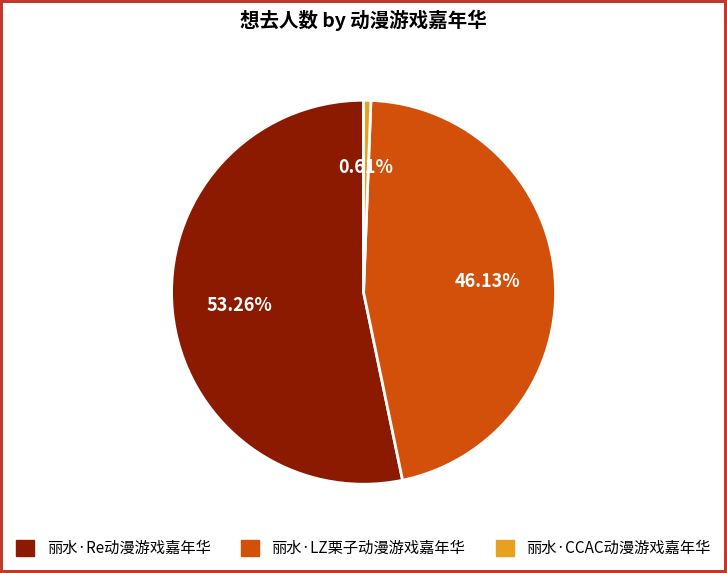

True or false: 丽水·CCAC动漫游戏嘉年华 accounts for 1% of the total.

True